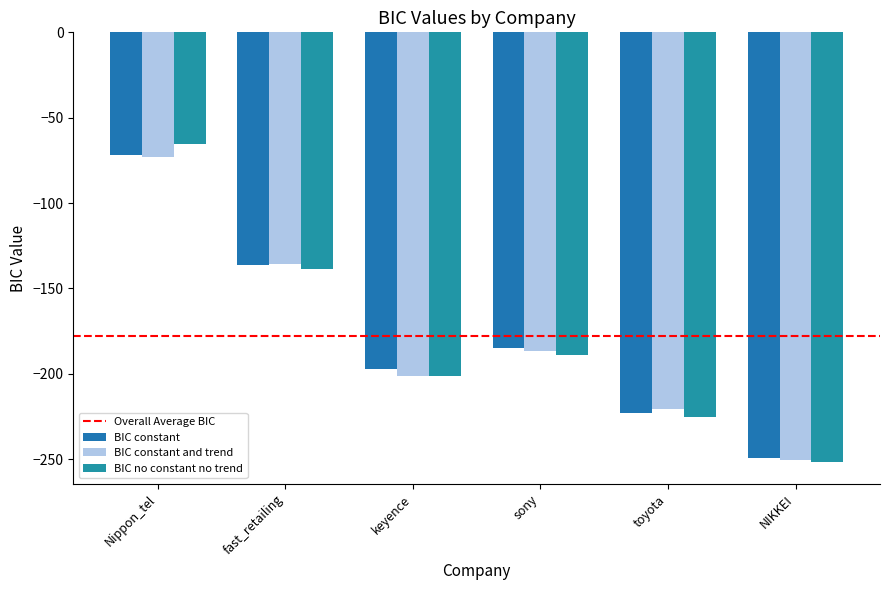

Read the BIC constant and trend value at toyota.

-220.5